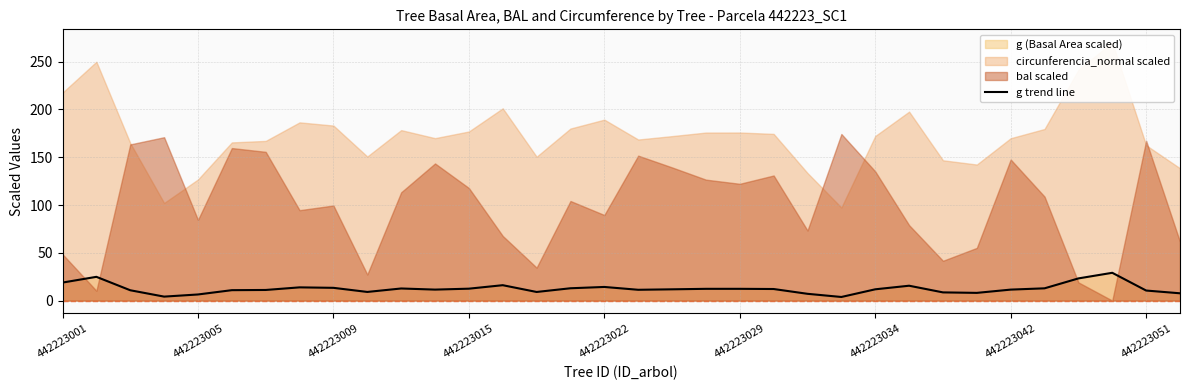

True or false: the data shows 8.1 at 27.

True